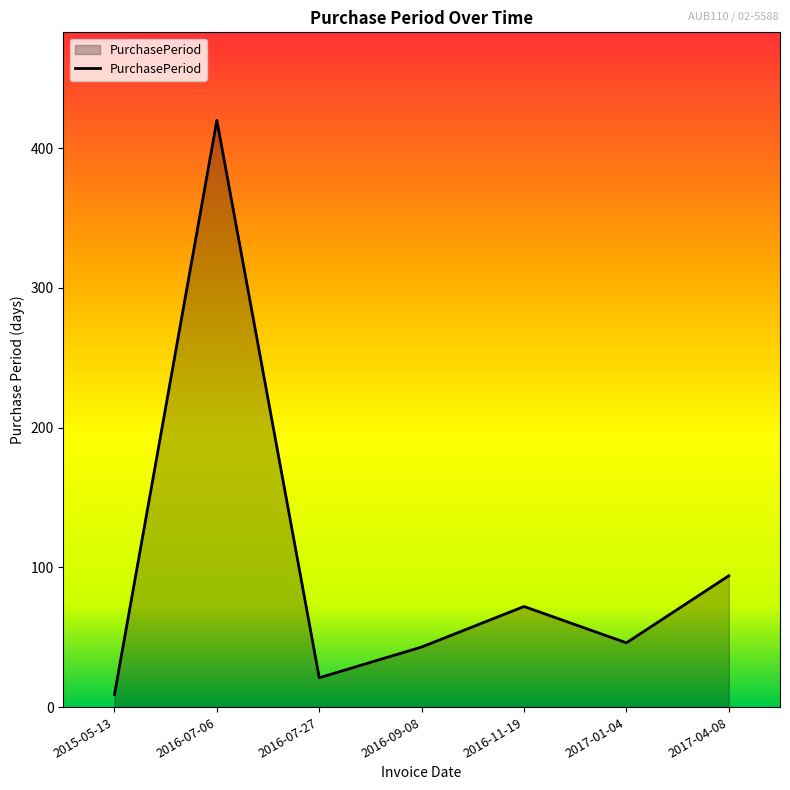

Is it true that the value at 2016-07-06 is 420?

True